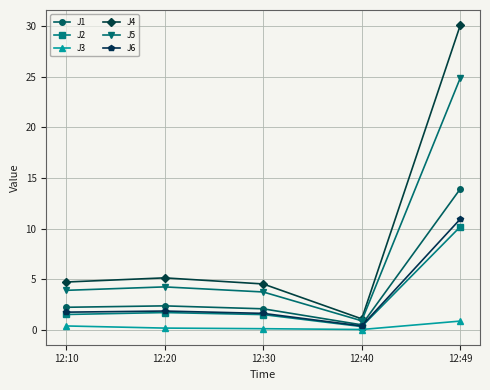

How many categories are shown in the chart?

5